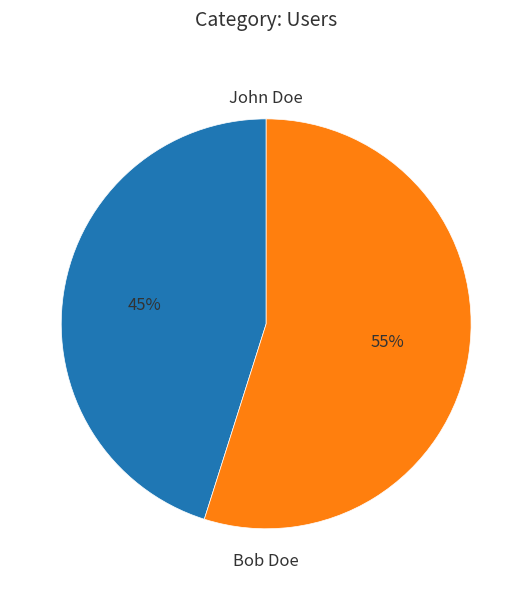

Combined, do Bob Doe and John Doe account for over 50%?

Yes